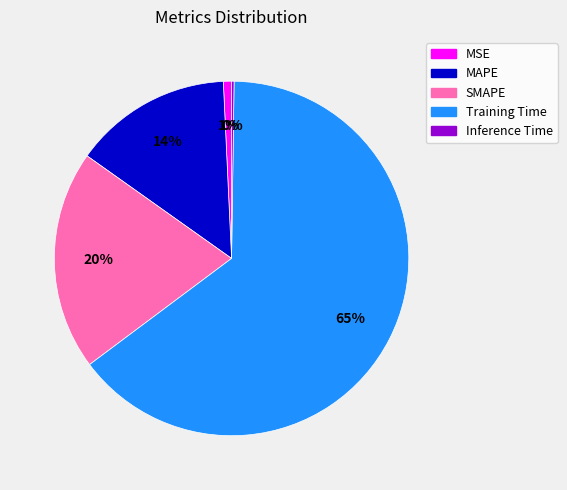

What percentage is the Training Time slice, to the nearest percent?

65%